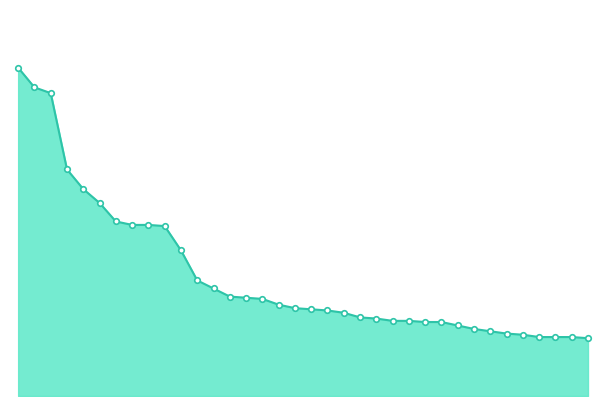

What is the sum of all values?

273.2